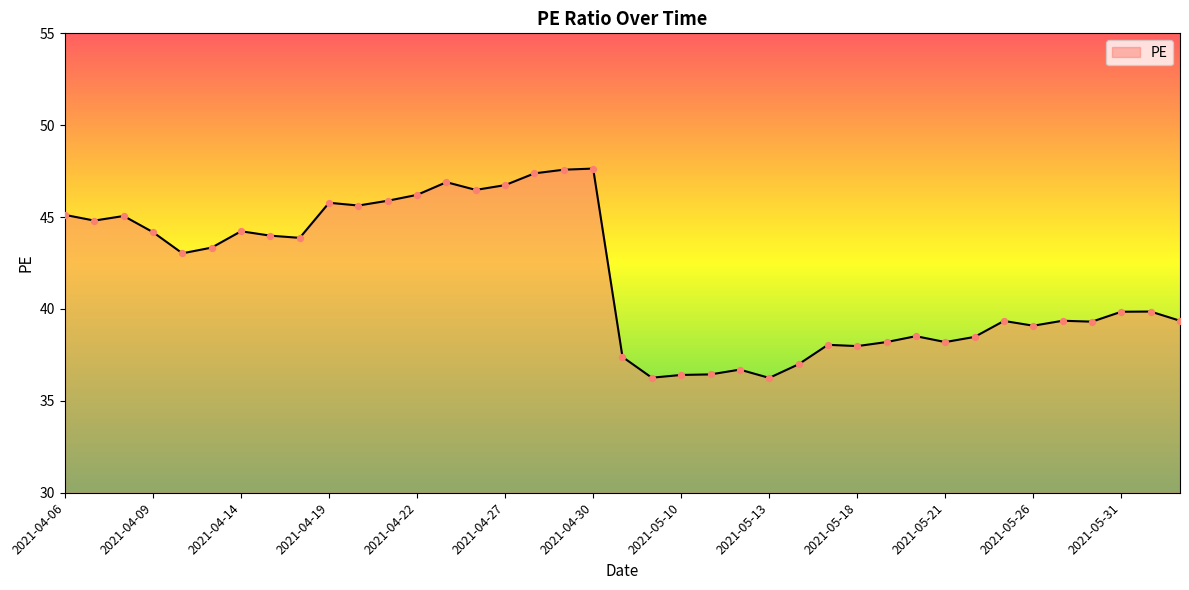

What is the difference between the maximum and minimum values?

11.4